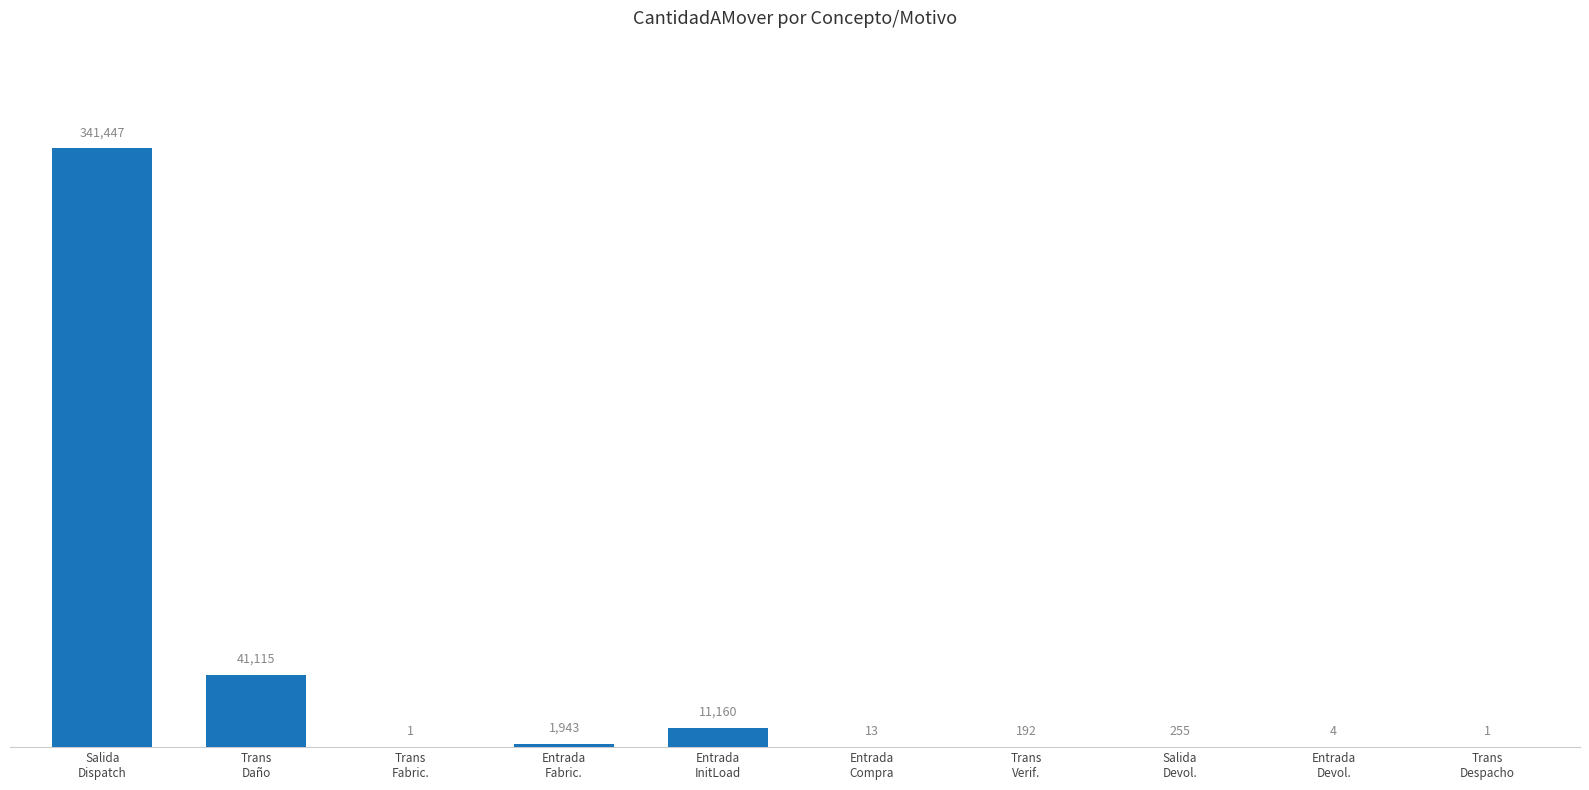

What value does the data have at Entrada
InitLoad?

11160